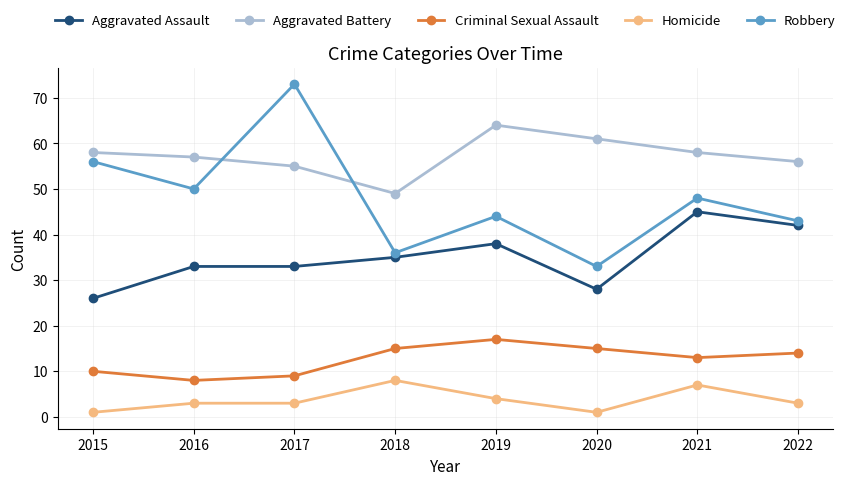

What are all the series names shown in the legend?

Aggravated Assault, Aggravated Battery, Criminal Sexual Assault, Homicide, Robbery